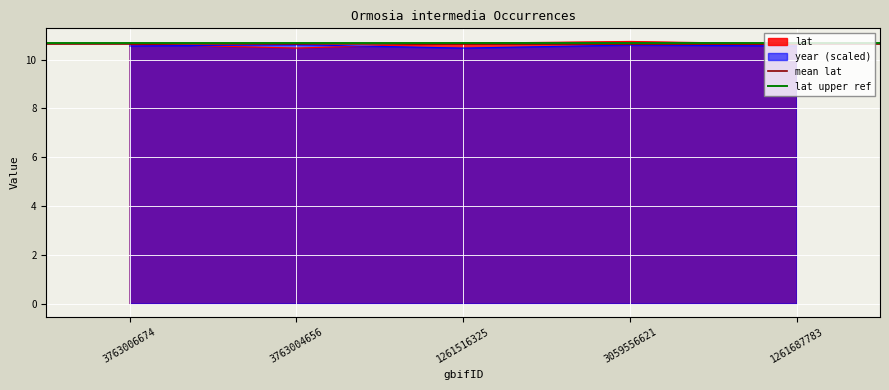

What is the greatest value displayed?

10.7